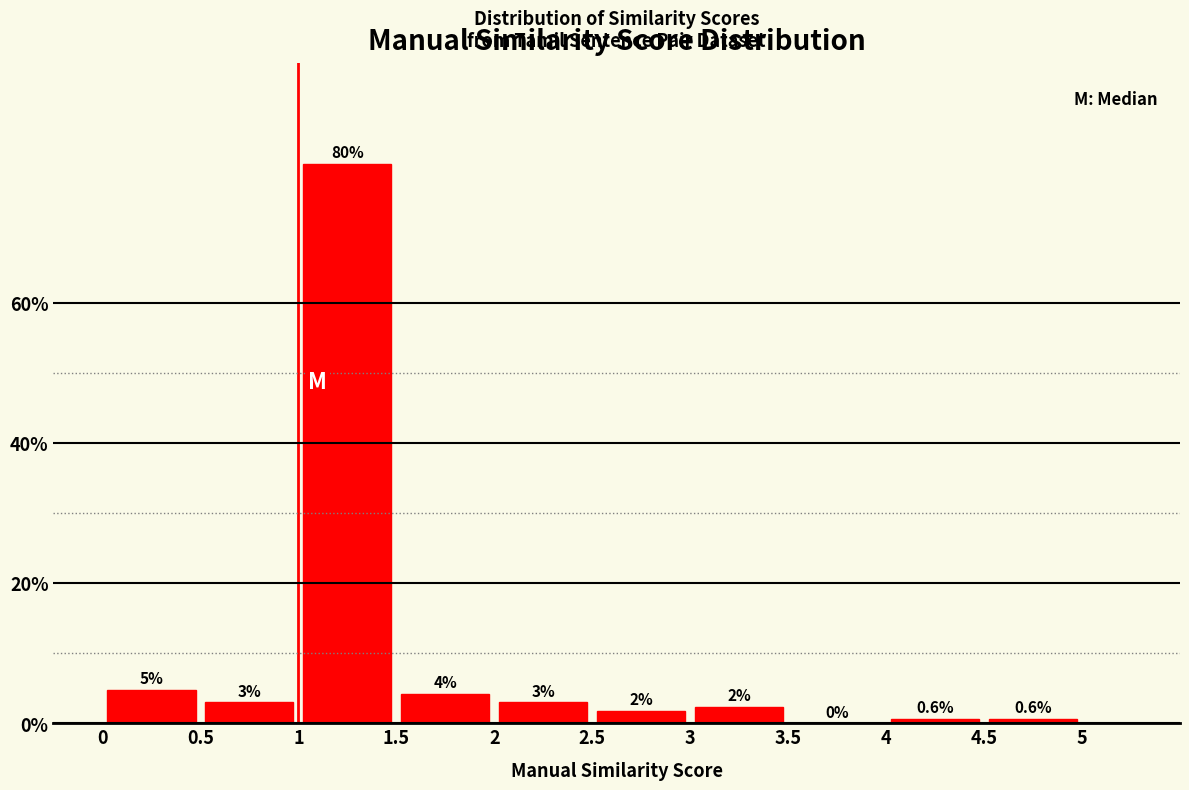

Over which range of the x-axis is the bar tallest?

1 to 1.5